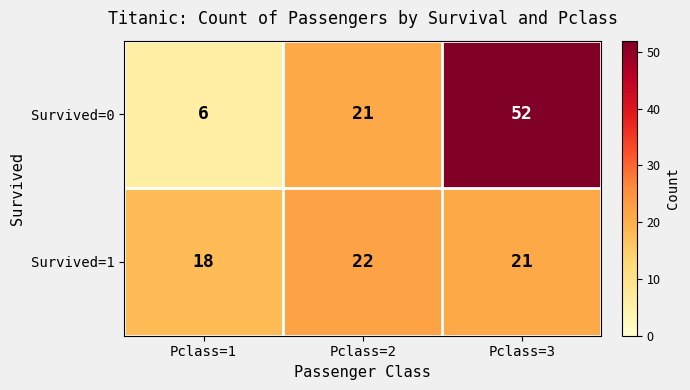

List the series in order of their peak value, highest first.

Survived=0, Survived=1